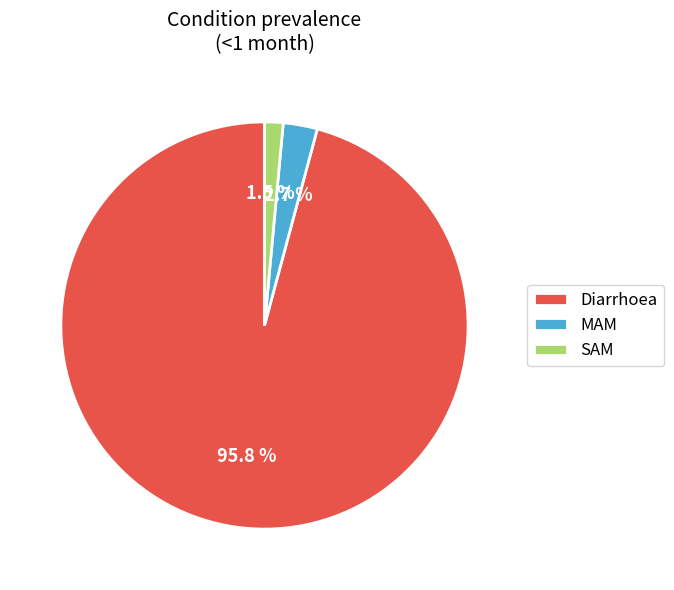

Does any single category account for the majority?

Yes